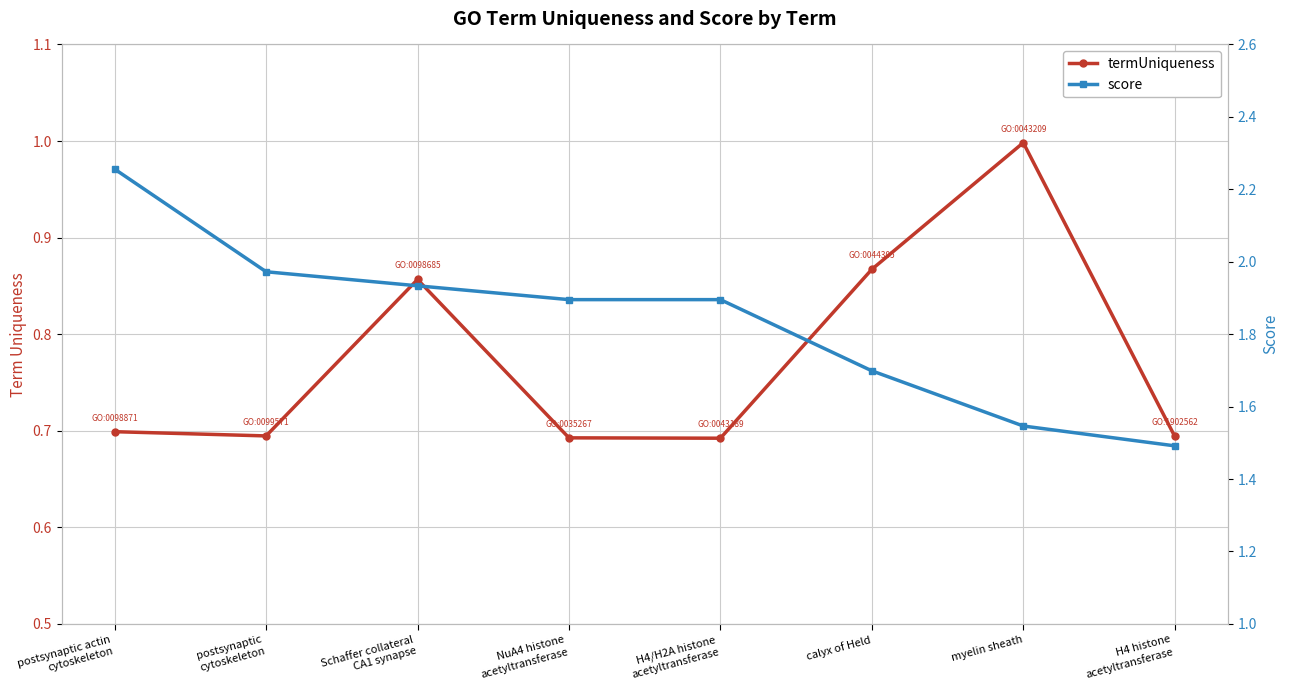

At Schaffer collateral
CA1 synapse, list the series in order from largest to smallest.

score, termUniqueness